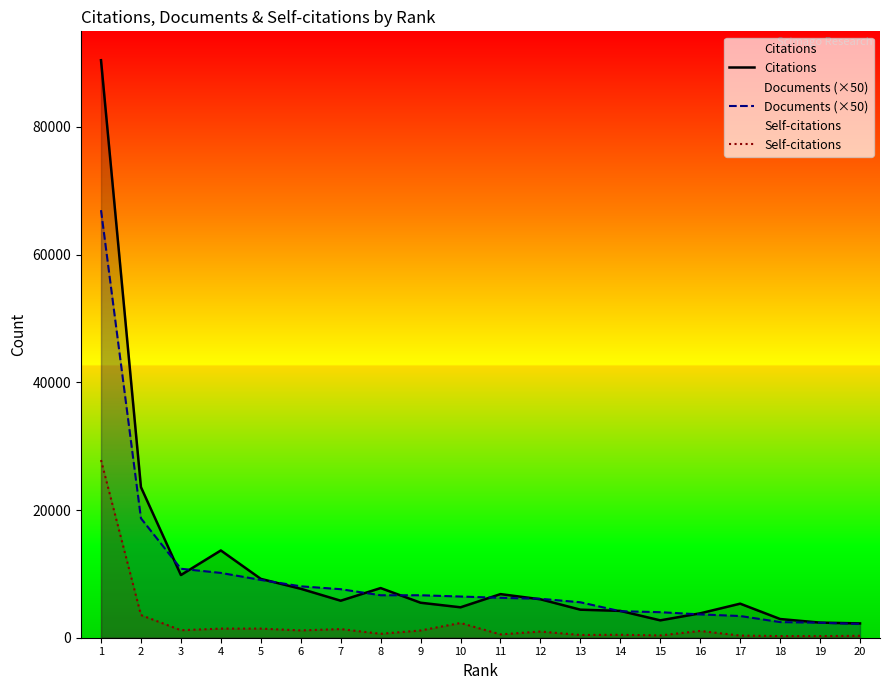

How many data points in Self-citations are less than 1063?

10